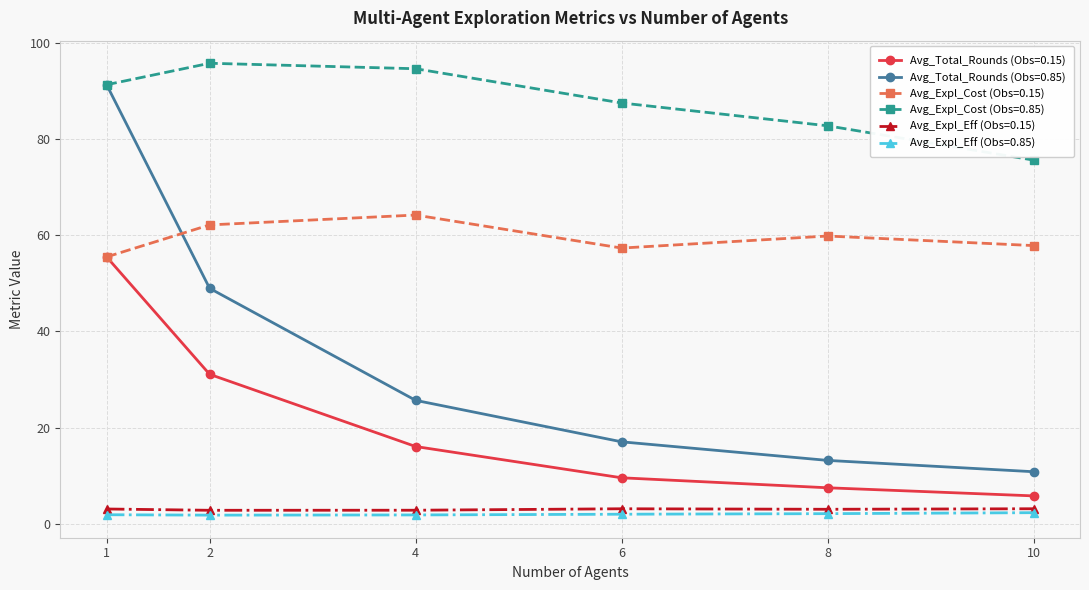

Is this an area chart (filled region under the line)?

No